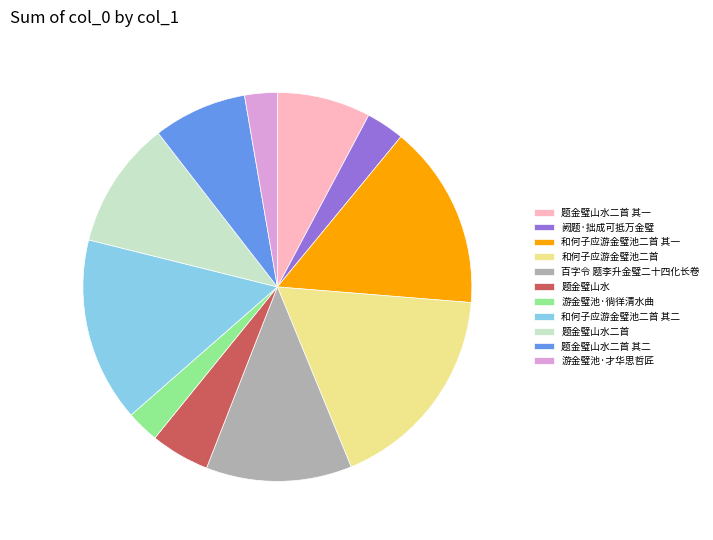

True or false: 和何子应游金璧池二首 其二 accounts for 15% of the total.

True